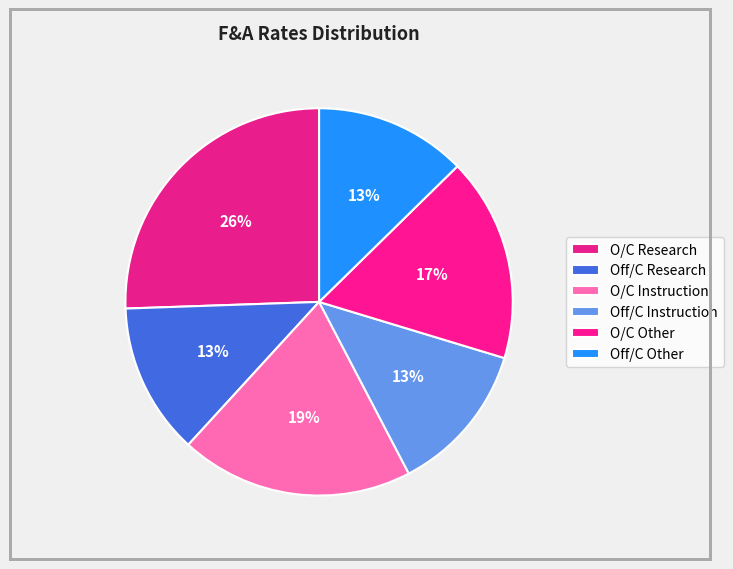

How much of the chart is everything except O/C Research?

74.5%